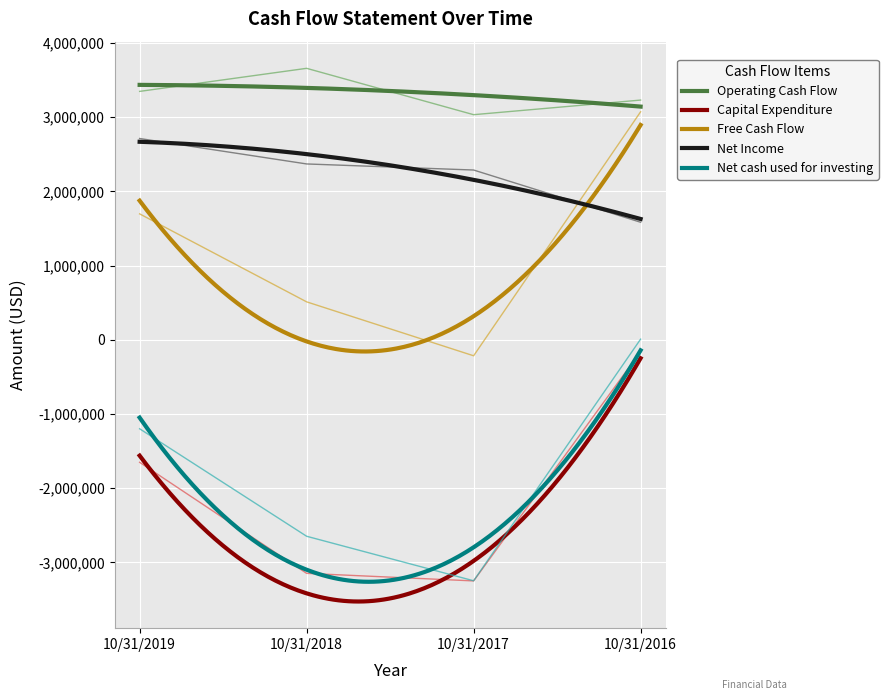

What is the sum of all Capital Expenditure values?

-8207000